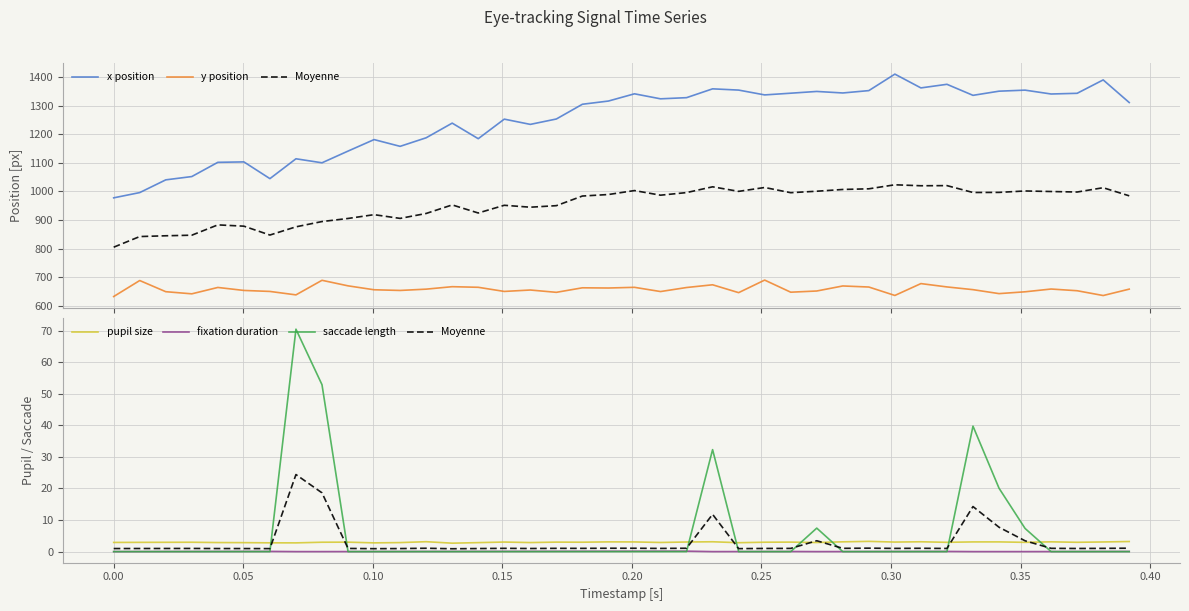

What is the value of the pupil size point at the 28th from the left?

2.9